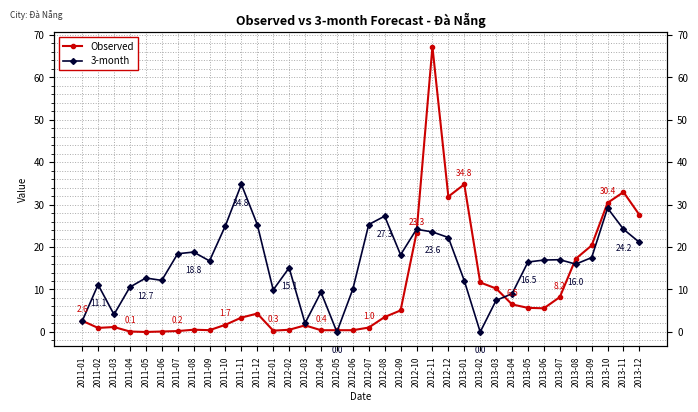

At how many categories does at least one series exceed 13?

22